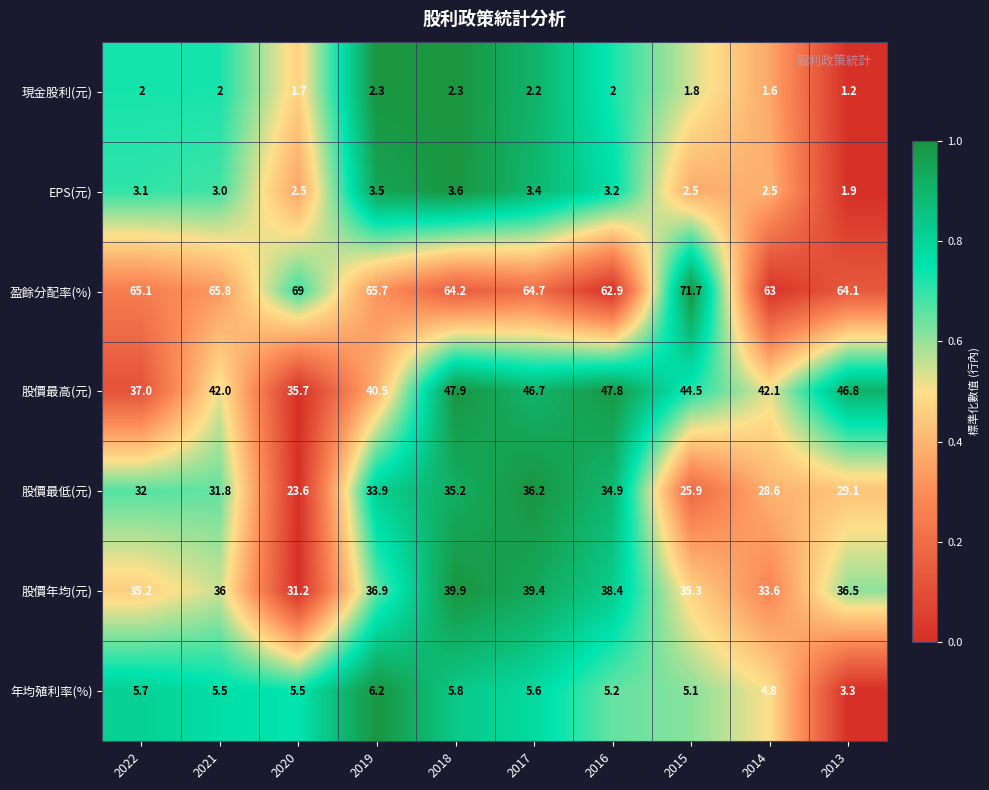

Is it true that 股價年均(元) equals 56.3 at 2022?

False